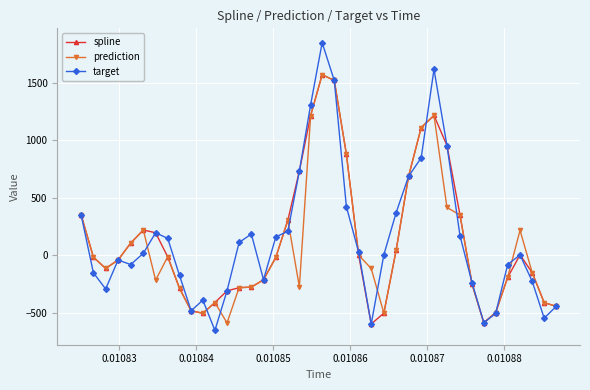

True or false: target has more than 2 points higher than both neighbors.

True